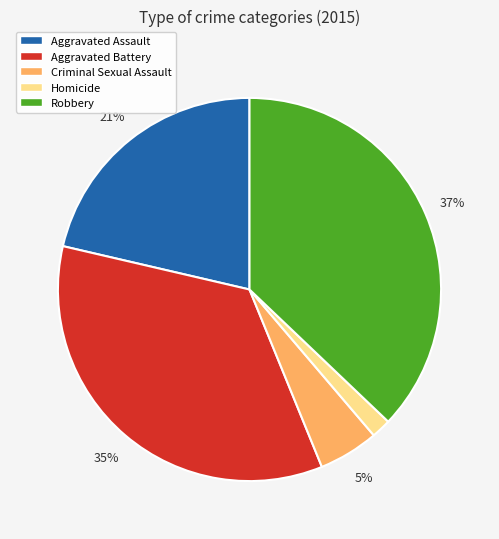

Do Aggravated Battery and Aggravated Assault together represent more than half of the pie?

Yes